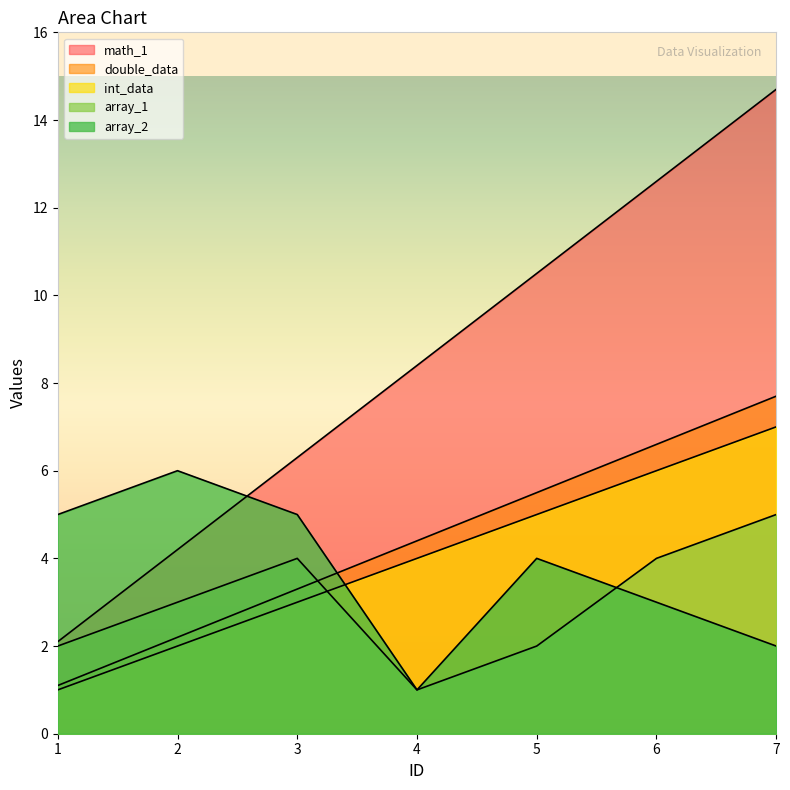

What are all the series names shown in the legend?

int_data, double_data, math_1, array_1, array_2